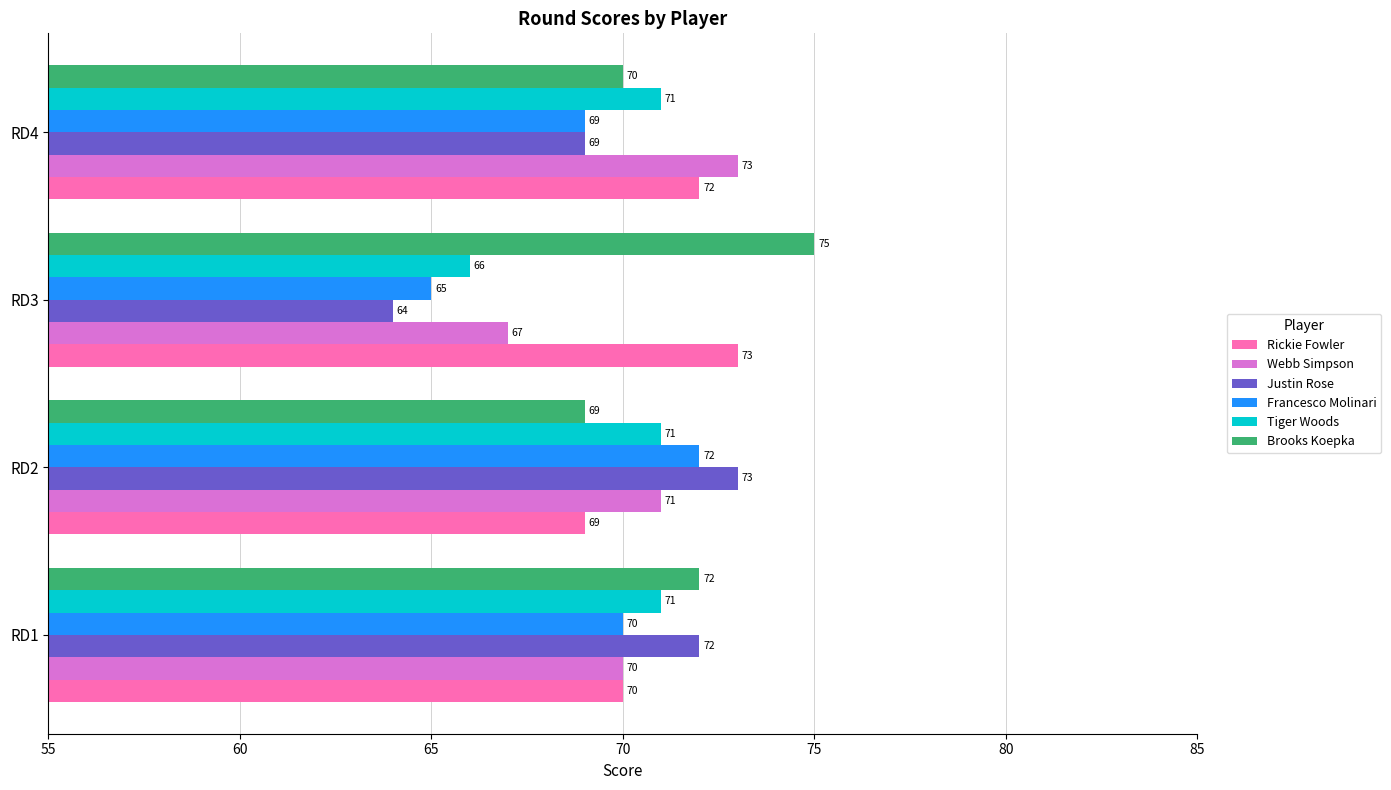

Where is Francesco Molinari nearest to the value 68?

RD4